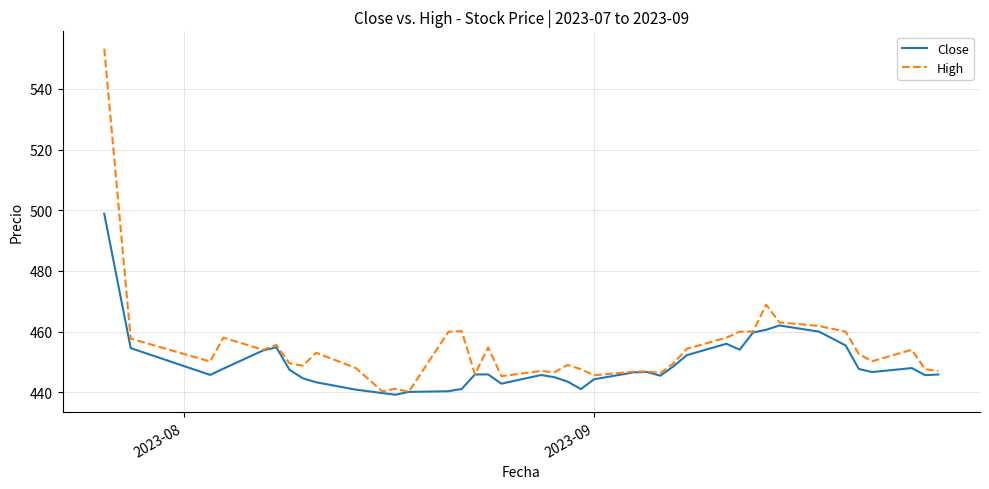

Rank the series by their maximum value, from highest to lowest.

High, Close